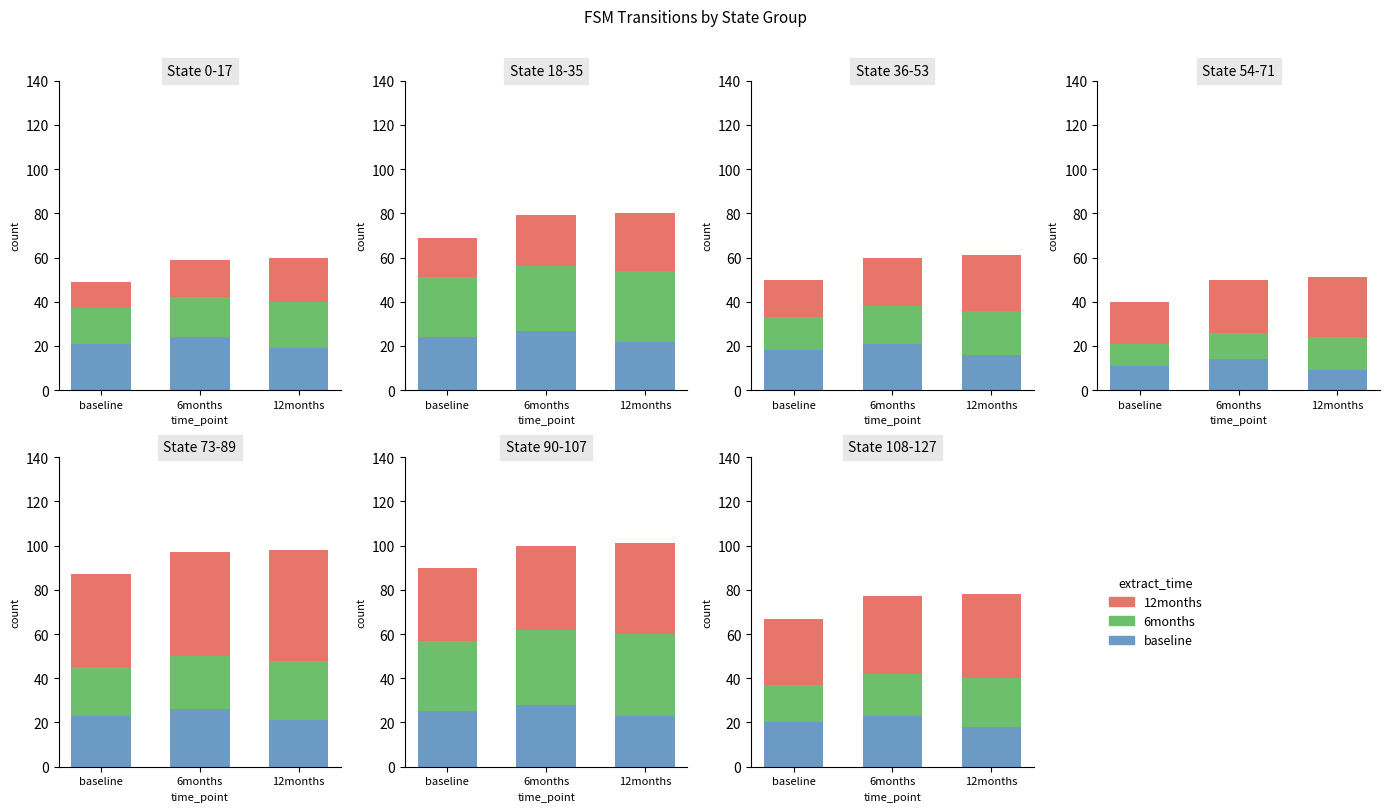

Read the 6months value at 12months.

22